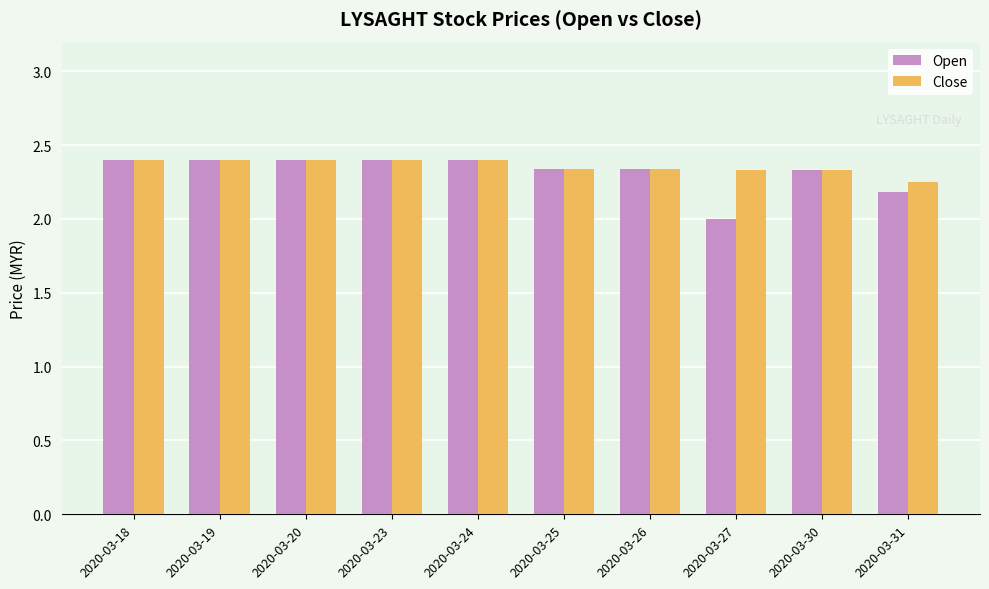

Does the chart contain stacked bars?

No